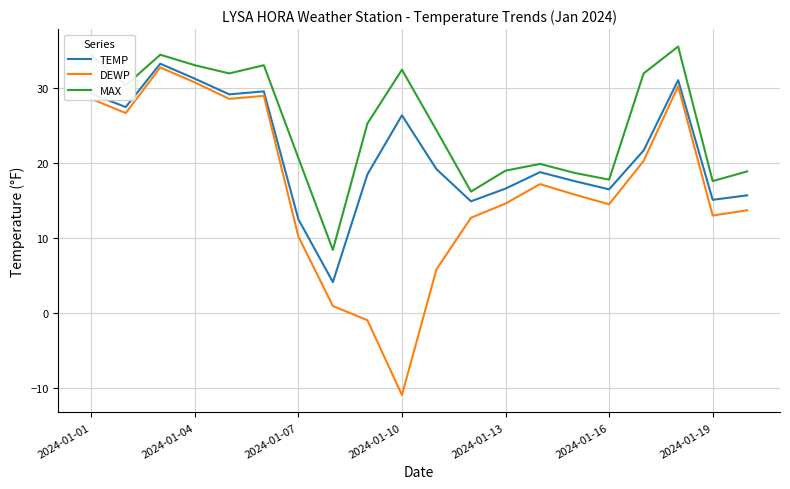

What is the difference between the second highest and second lowest values in the DEWP series?

31.8